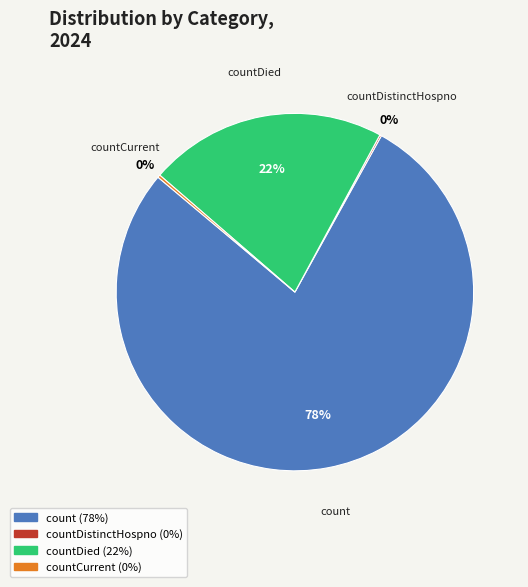

To the nearest percent, what is the difference between the largest and smallest slice percentages?

78%